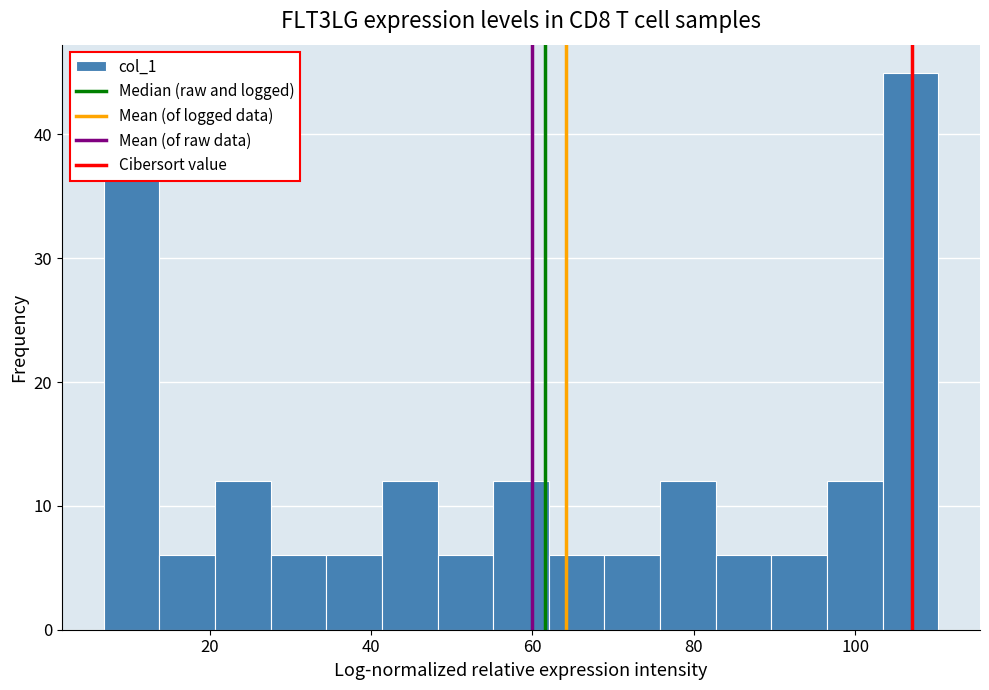

Read against the x-axis, roughly where is the centre of the tallest bar?

106